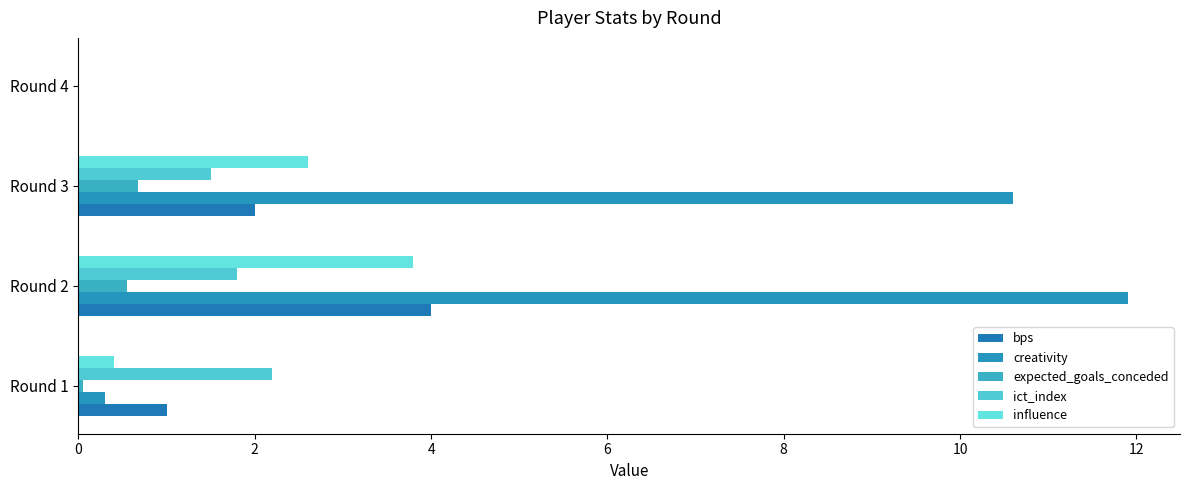

Count the number of data series in this chart.

5